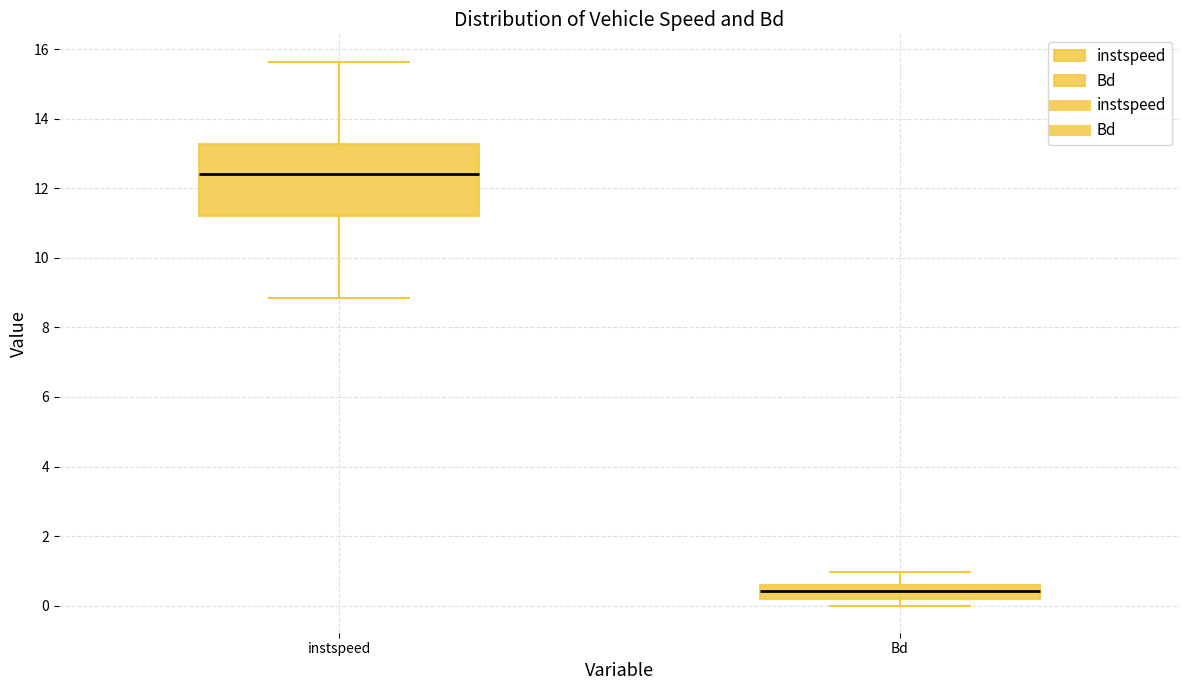

Reading left to right, transcribe this box plot: for each box, give where its median line is, the range the box spans, and where its two whiskers end, as read against the y-axis. The values are not printed on the chart, so give them approximately, as read against the axis.

instspeed: median 12.4, box 11.2 to 13.2, whiskers 8.8 to 15.6
Bd: median 0.4, box 0.2 to 0.6, whiskers 0.0 to 1.0